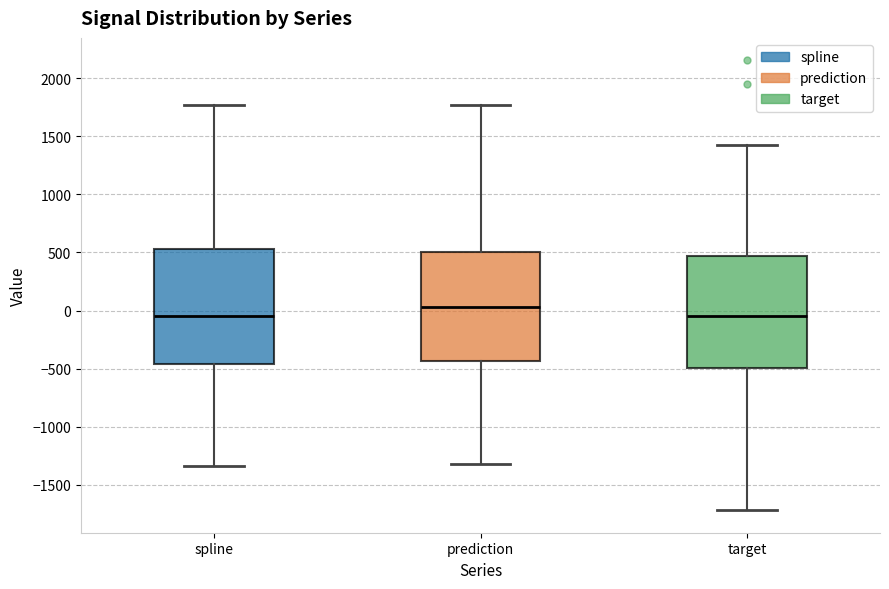

Where is the upper edge of the box for spline on the y-axis? The values are not printed on the chart, so give them approximately, as read against the axis.

550